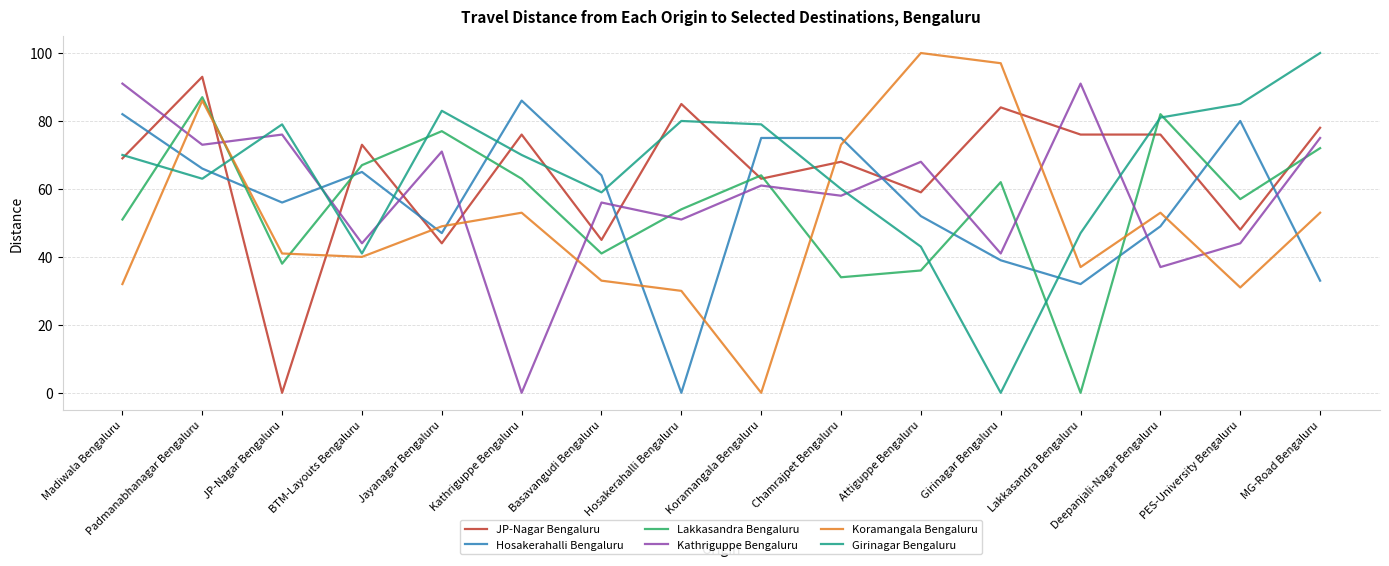

How many values in Kathriguppe Bengaluru are above zero?

15